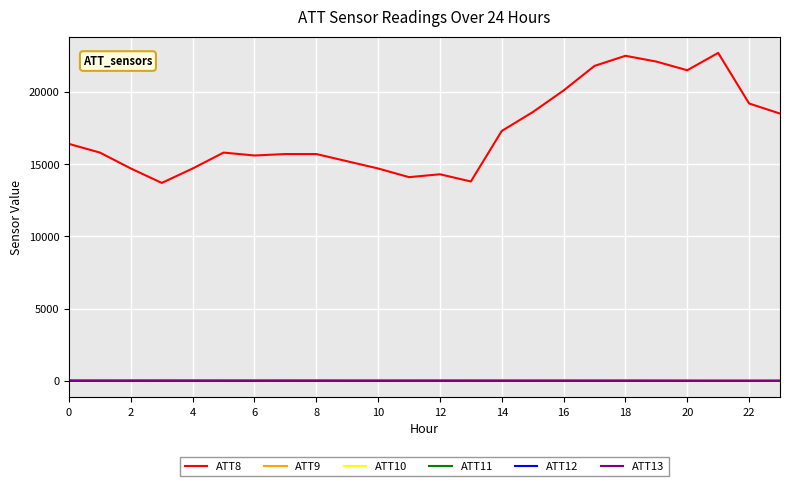

Which series has the widest spread of values?

ATT8